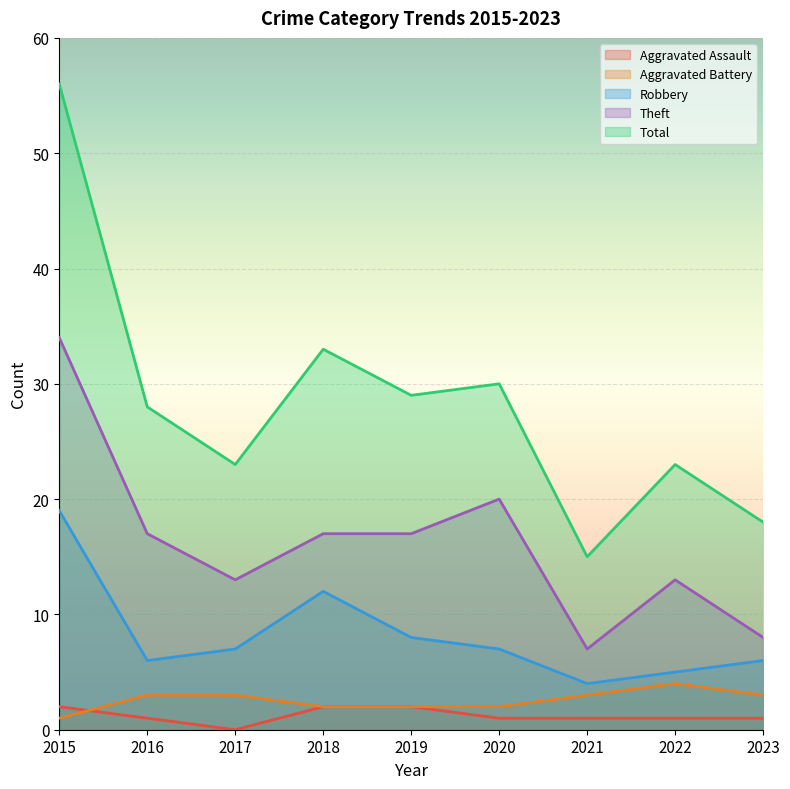

Which has a higher value, 2020 or 2021?

2020